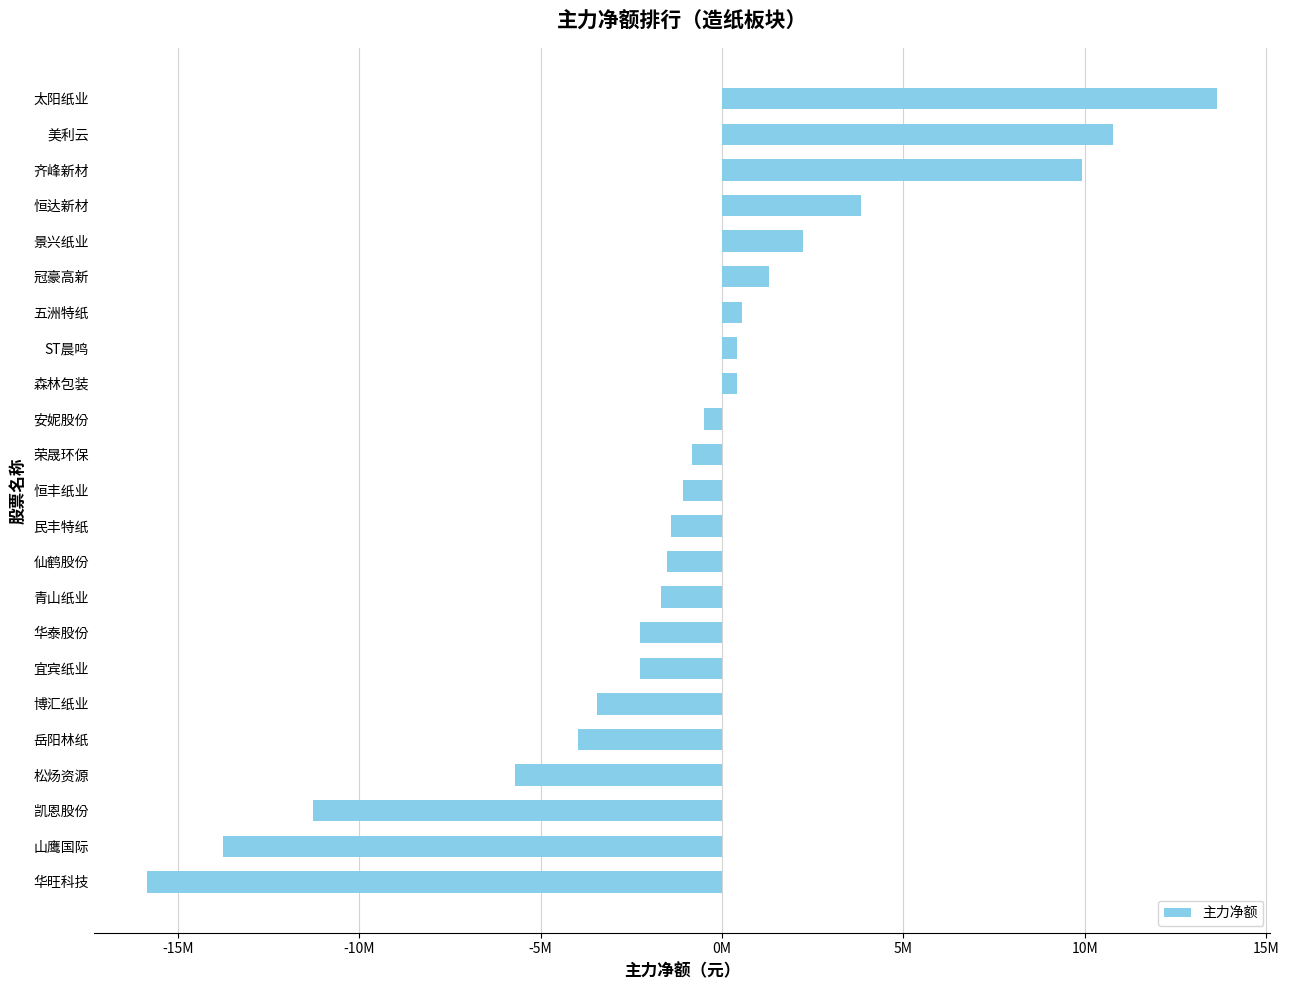

Does the chart contain stacked bars?

No